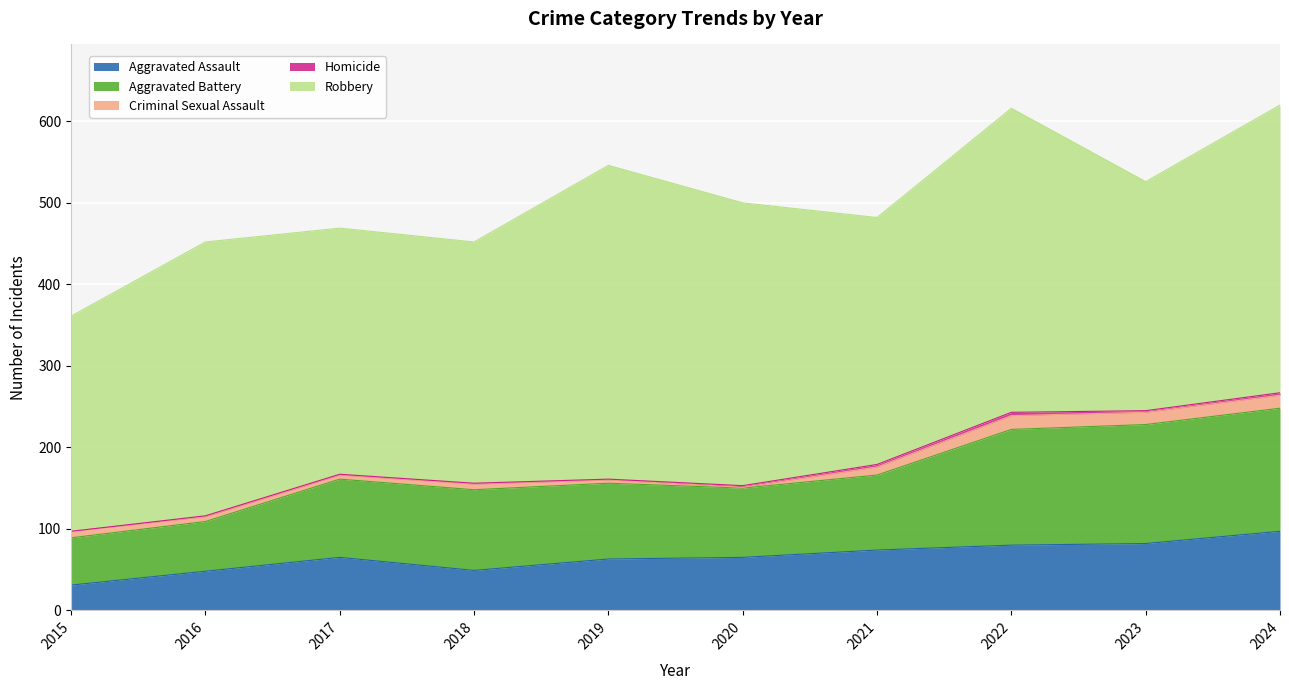

Which category has the highest value in the Aggravated Assault series?

2024